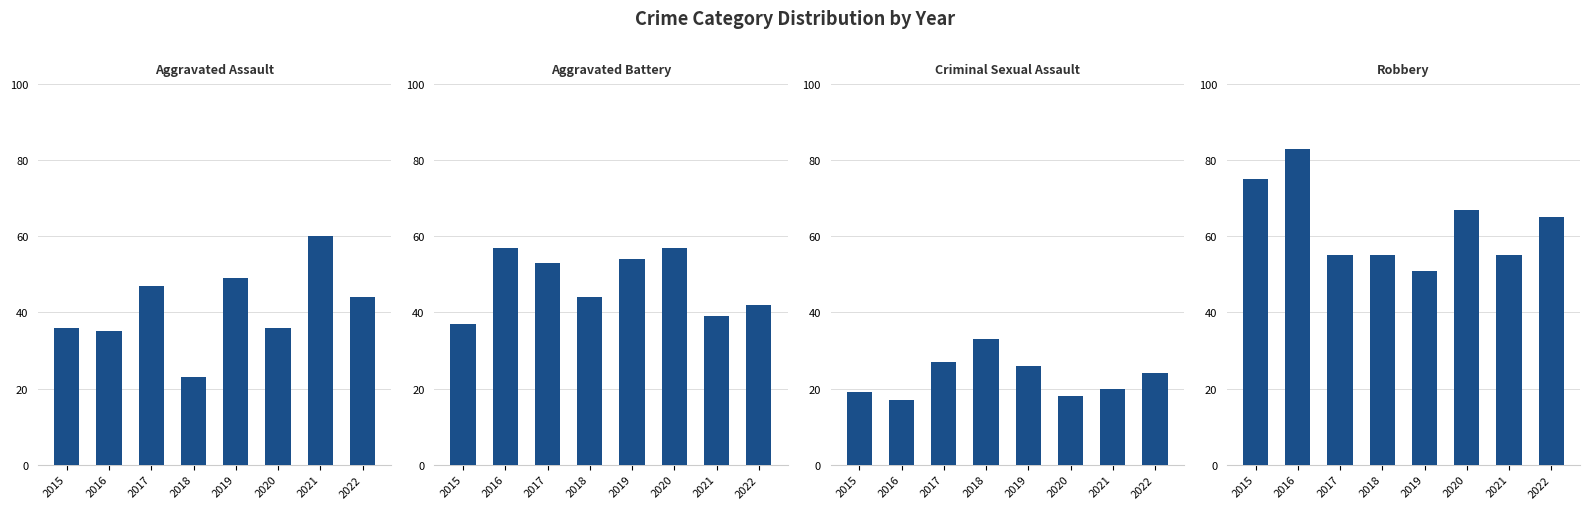

Which series has the largest total across all categories?

Robbery